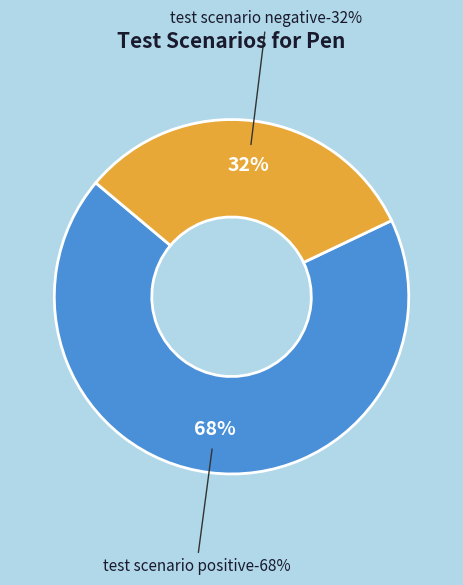

Count the number of slices in the pie.

2